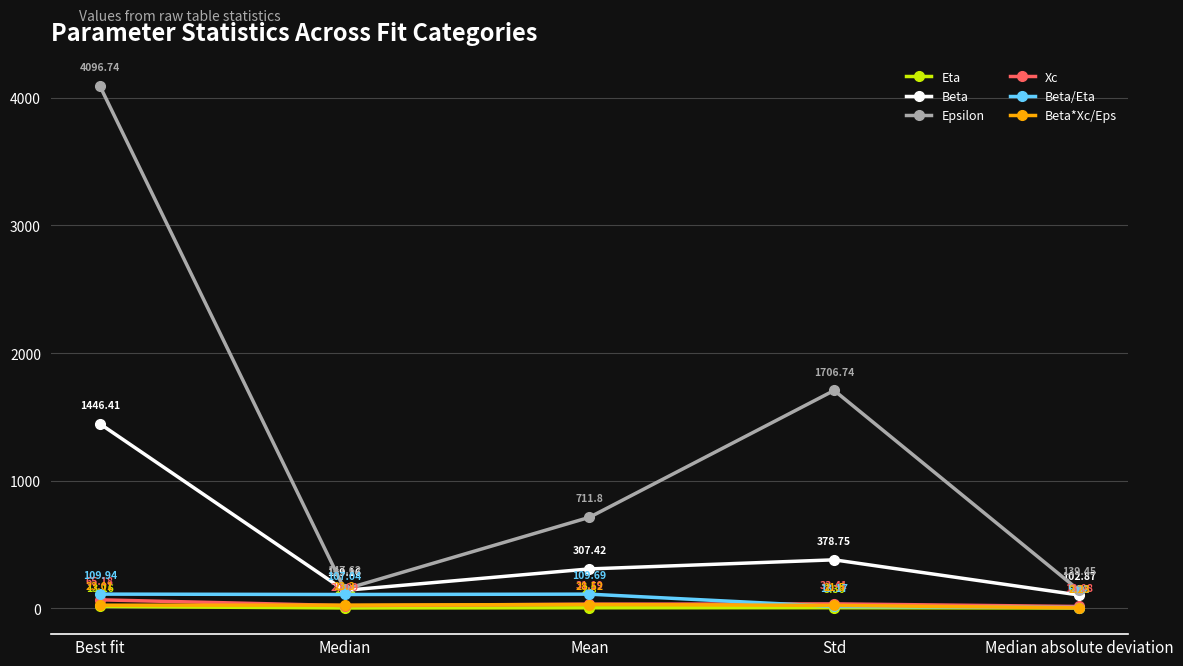

What is the value of the Xc point at the 2nd from the left?

20.1